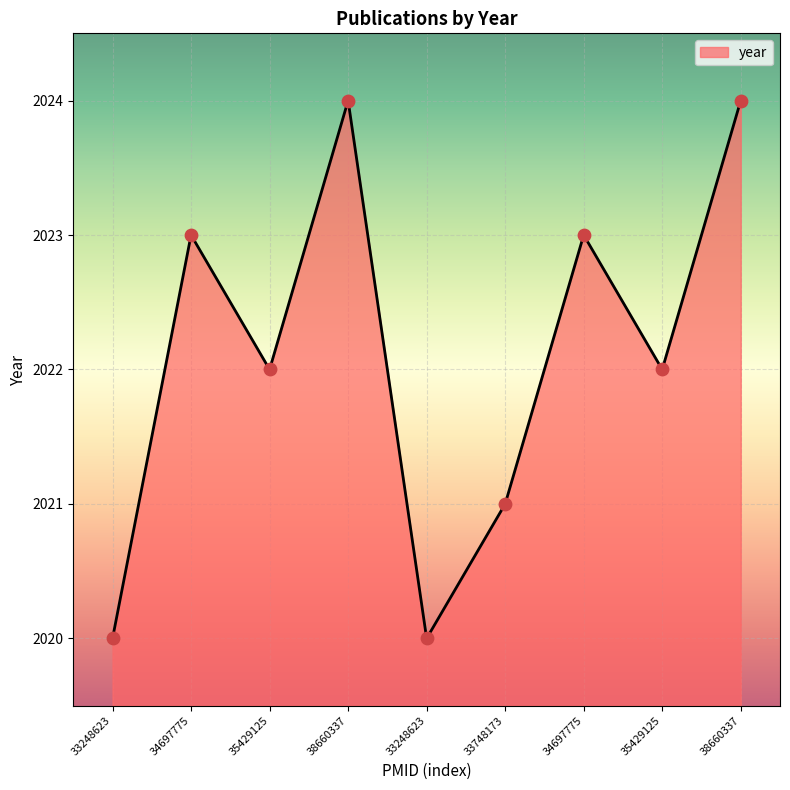

Does the chart have visible grid lines?

Yes